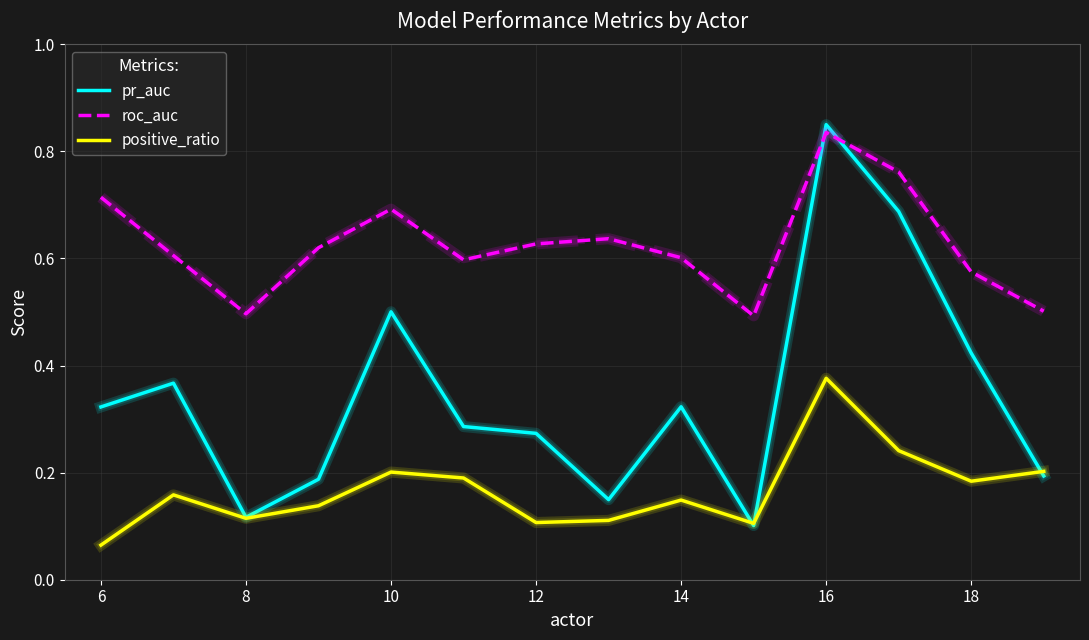

Which series has the largest total across all categories?

roc_auc